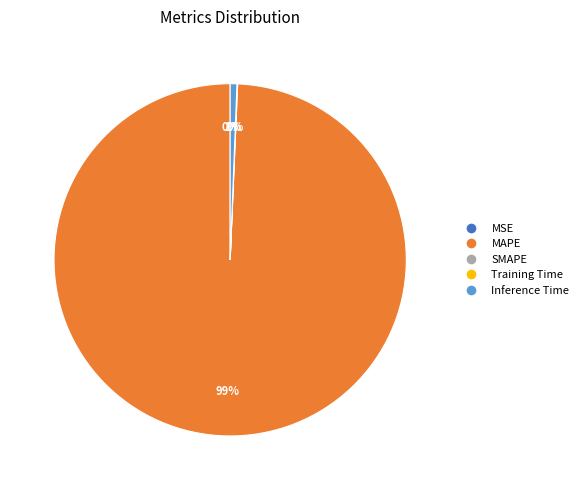

Which category has the biggest portion of the pie?

MAPE